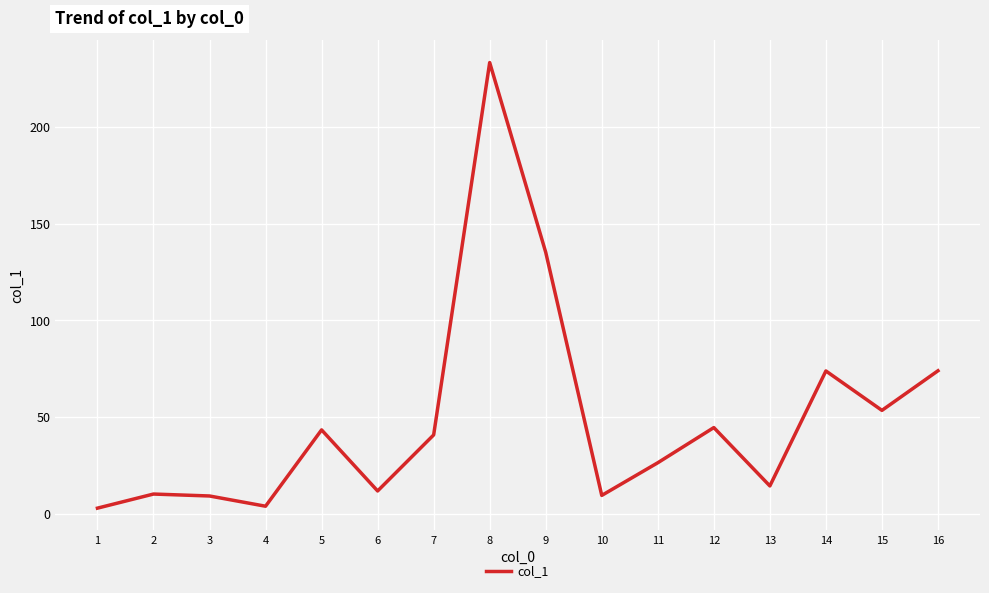

What is the average value?

49.1